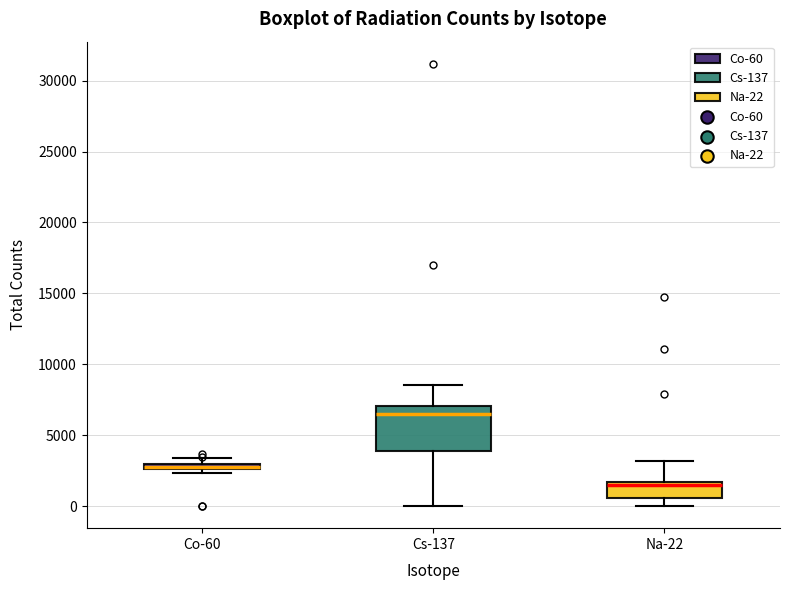

Where is the upper edge of the box for Co-60 on the y-axis? The values are not printed on the chart, so give them approximately, as read against the axis.

3000